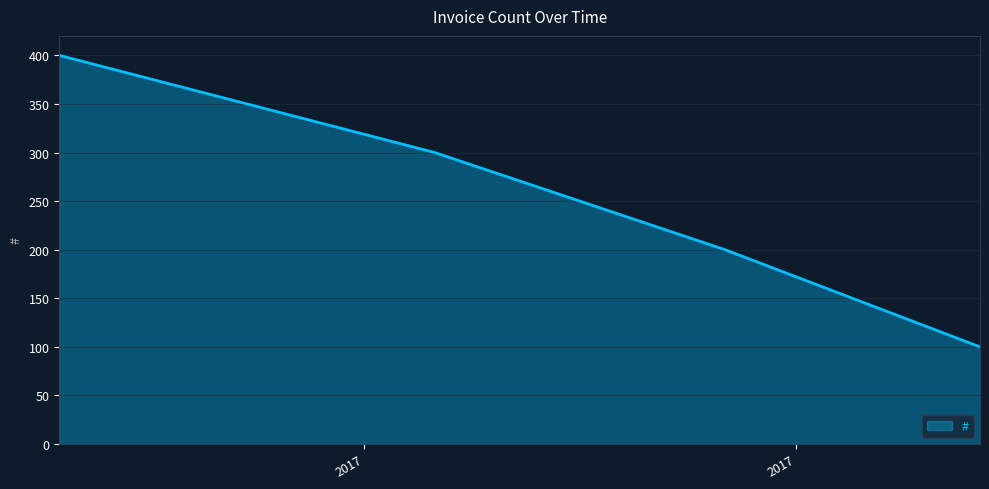

What is the smallest value displayed?

100